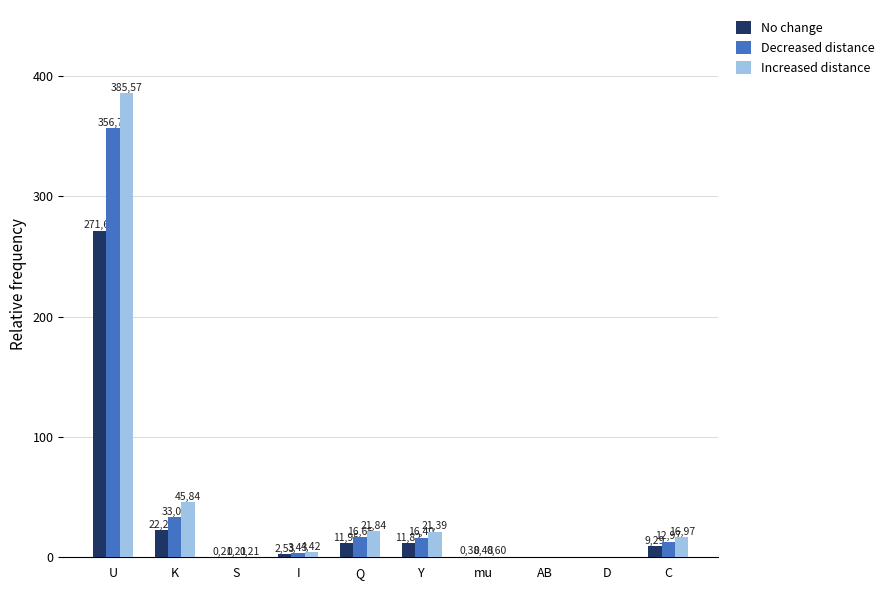

What is the maximum value for Decreased distance?

356.8